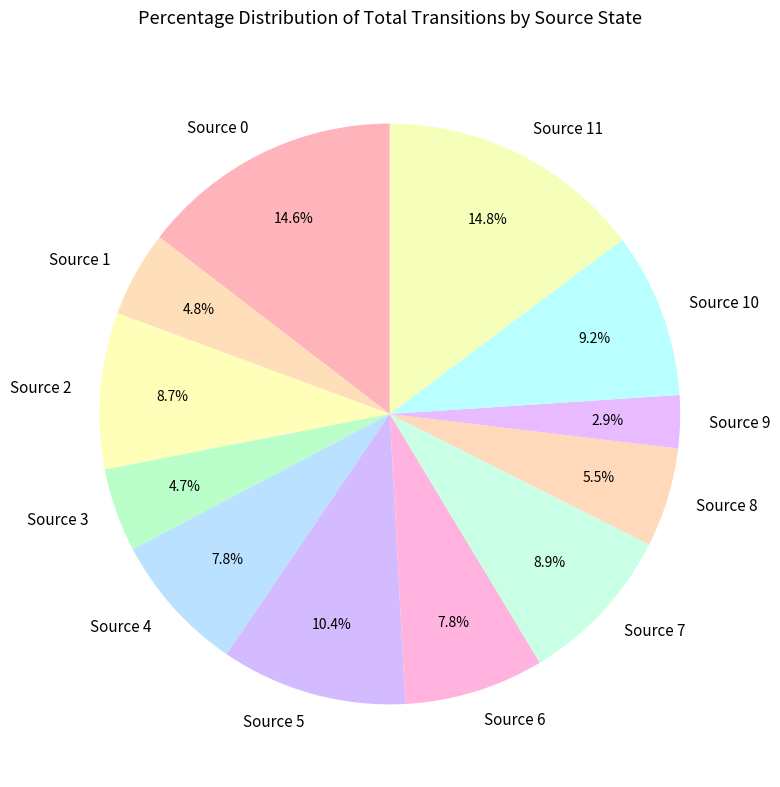

What percentage do Source 4 and Source 6 together represent?

15.6%